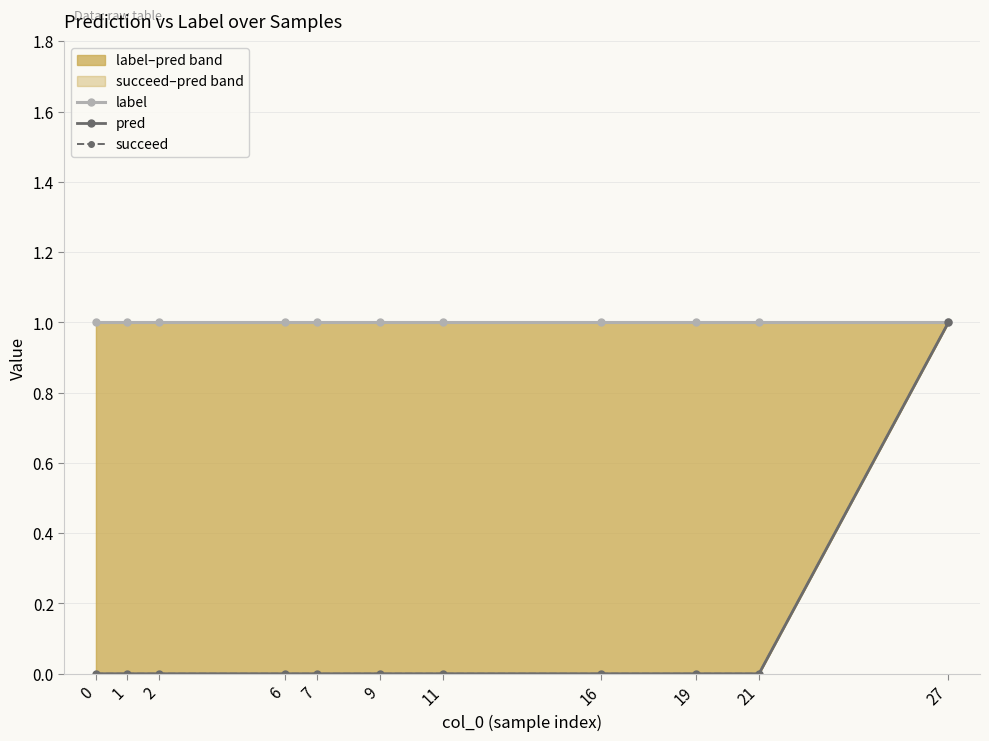

True or false: succeed has more than 1 points higher than both neighbors.

False